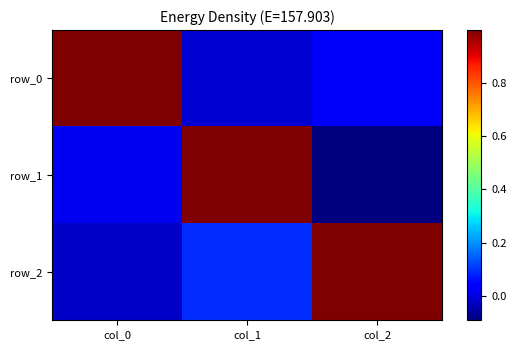

How many negative values does the row_0 series have?

1